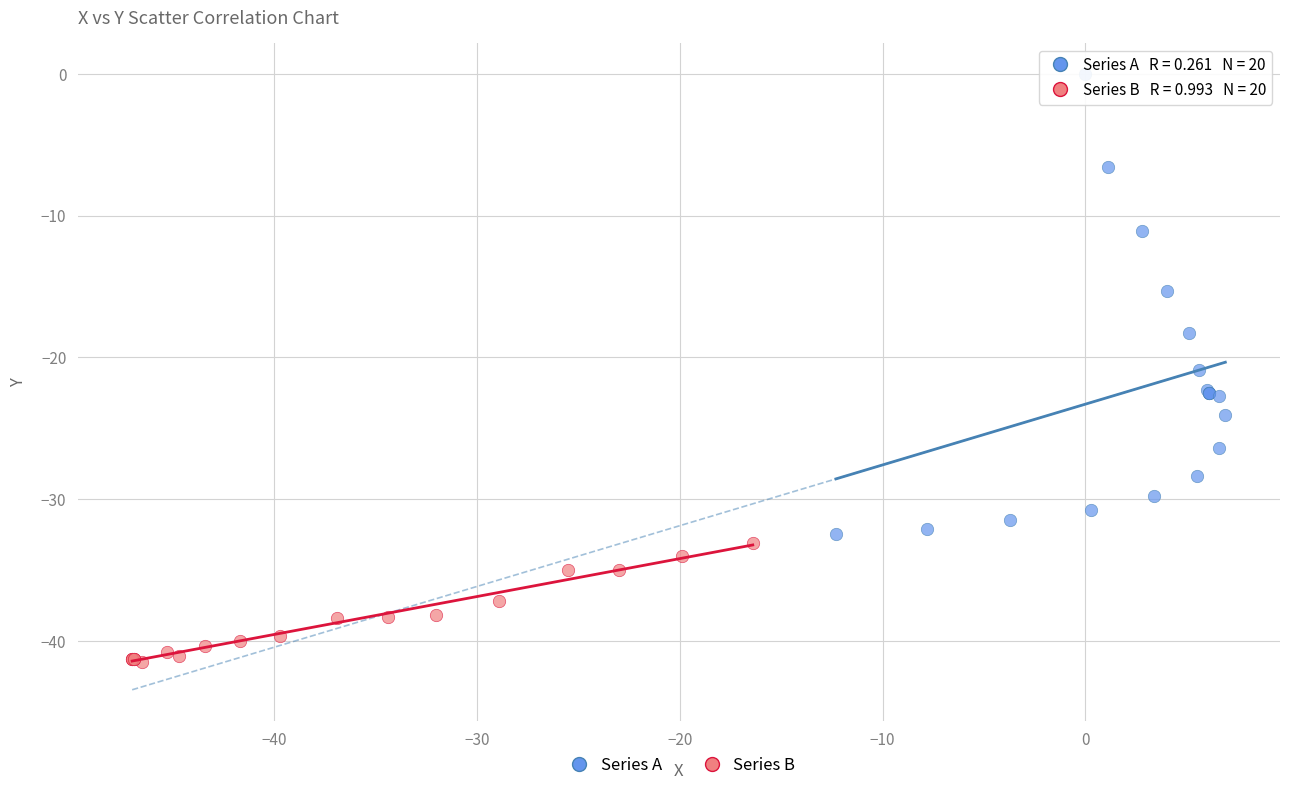

Which series reaches the minimum Y coordinate?

Series B